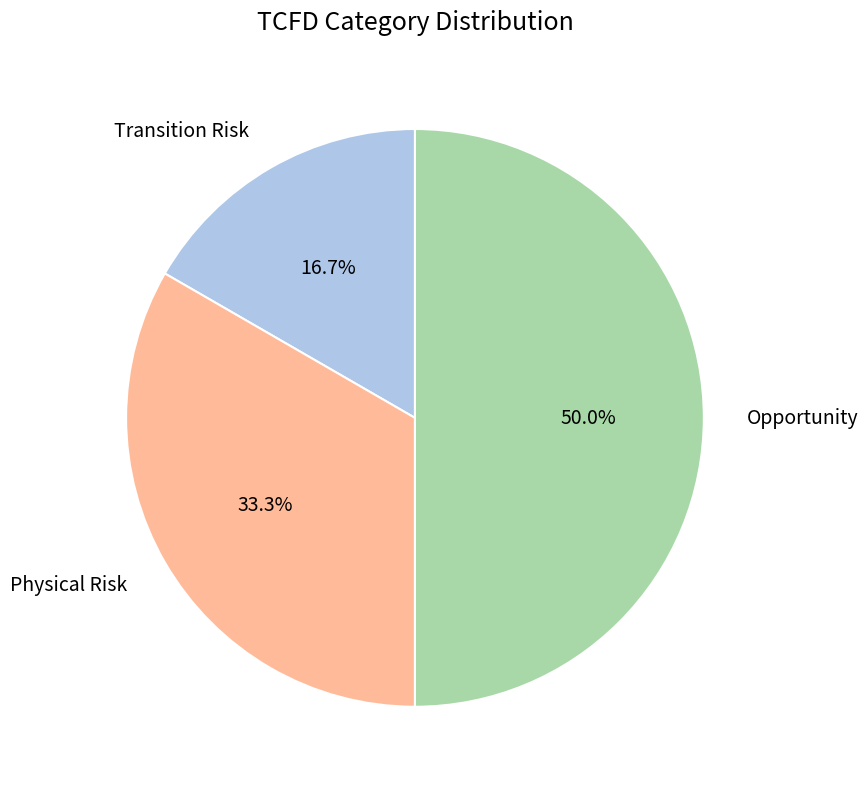

To the nearest percent, what is the combined percentage of Opportunity and Physical Risk?

83%